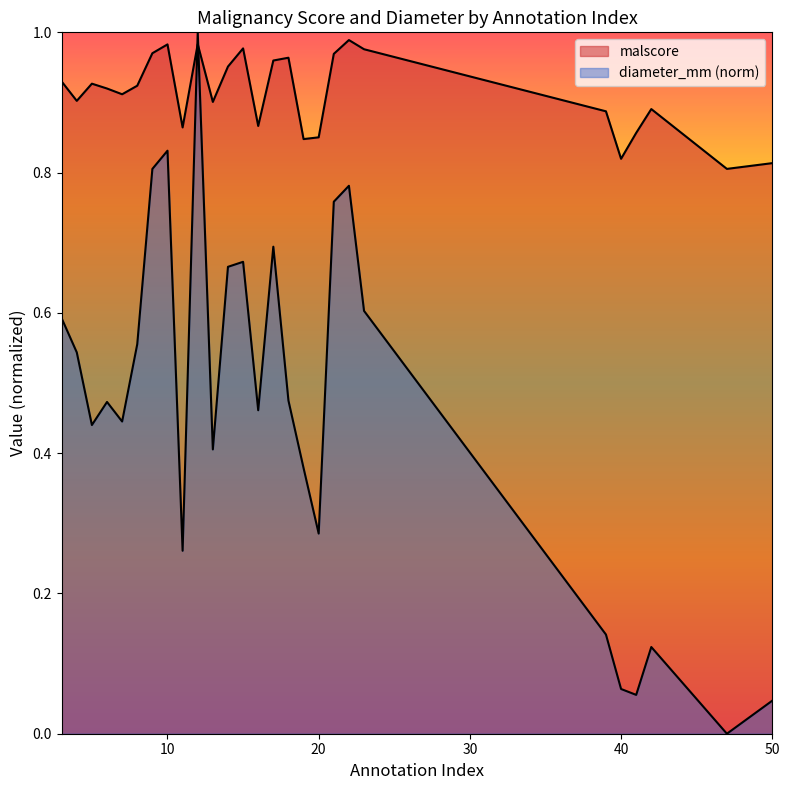

What is the value of the diameter_mm point at the 7th from the left?

0.8